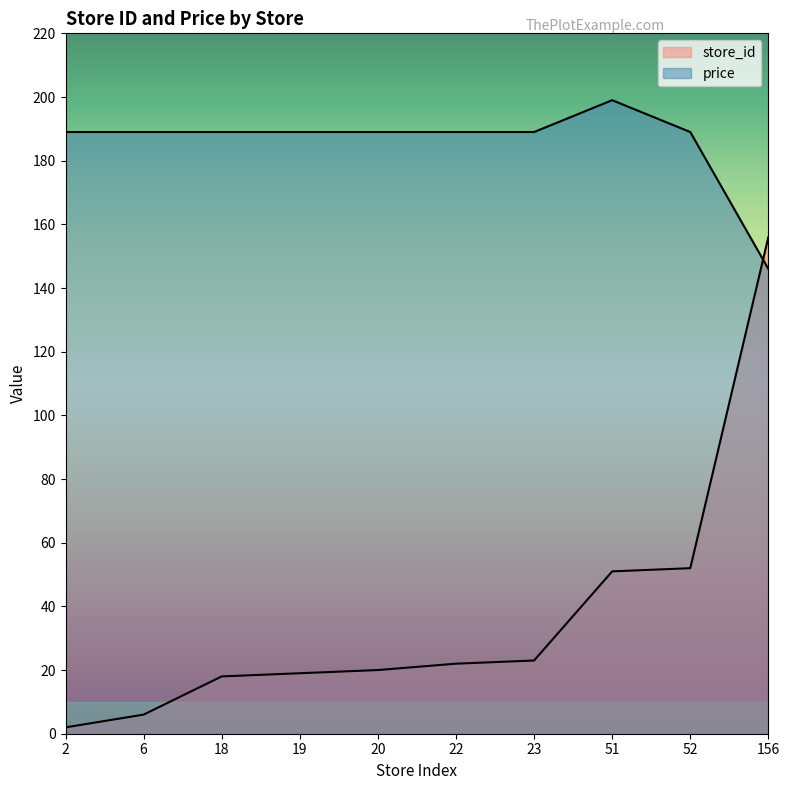

At 20, list the series in order from largest to smallest.

price, store_id